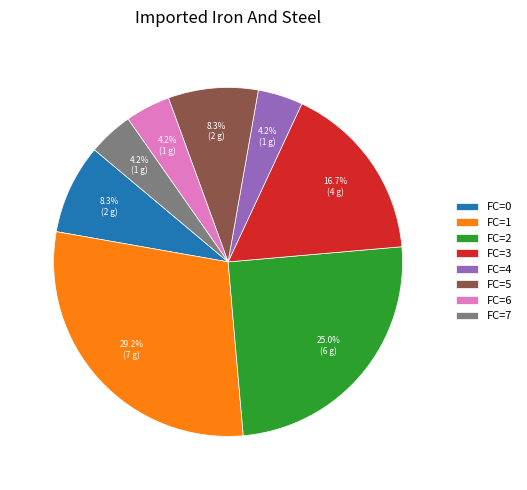

Is FC=3 the majority of the pie?

No